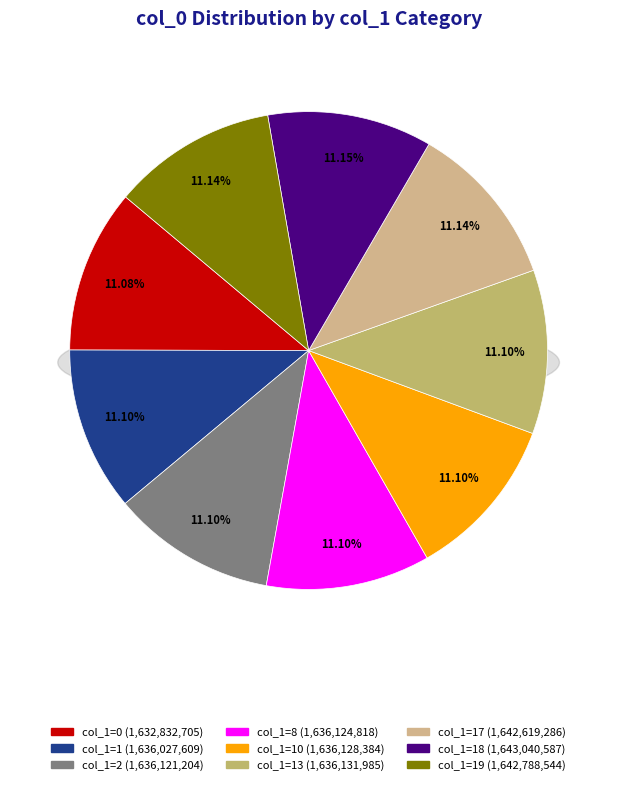

Between 18 and 13, which is larger?

18